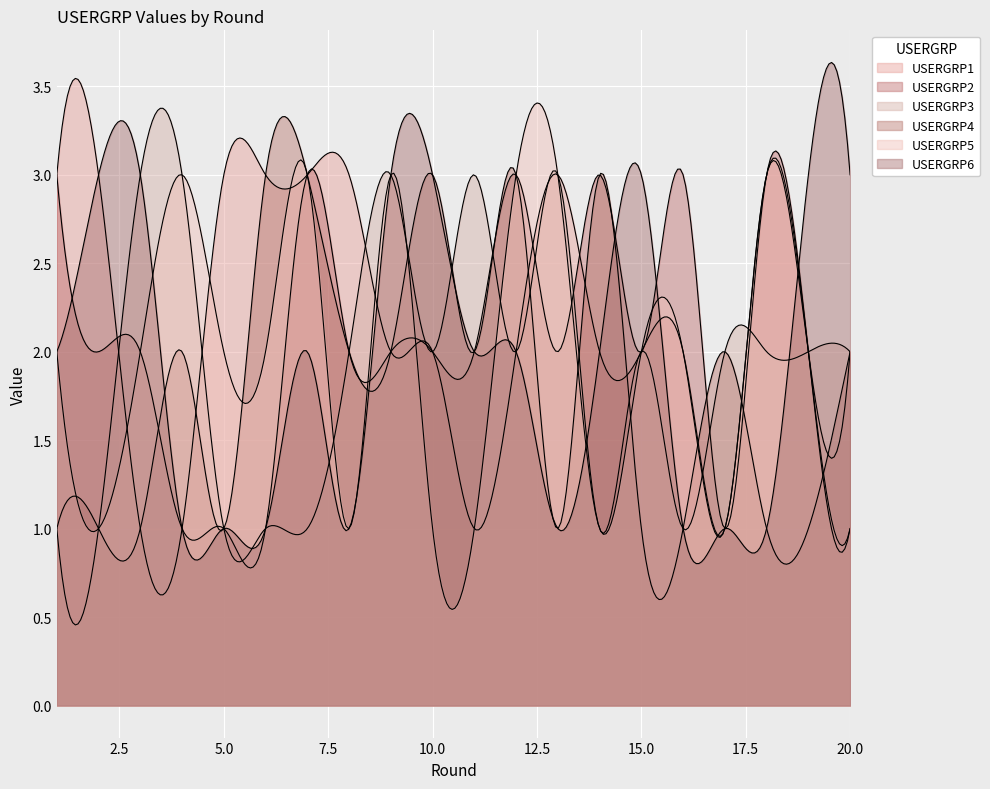

Does the chart display data point markers on the line(s)?

No